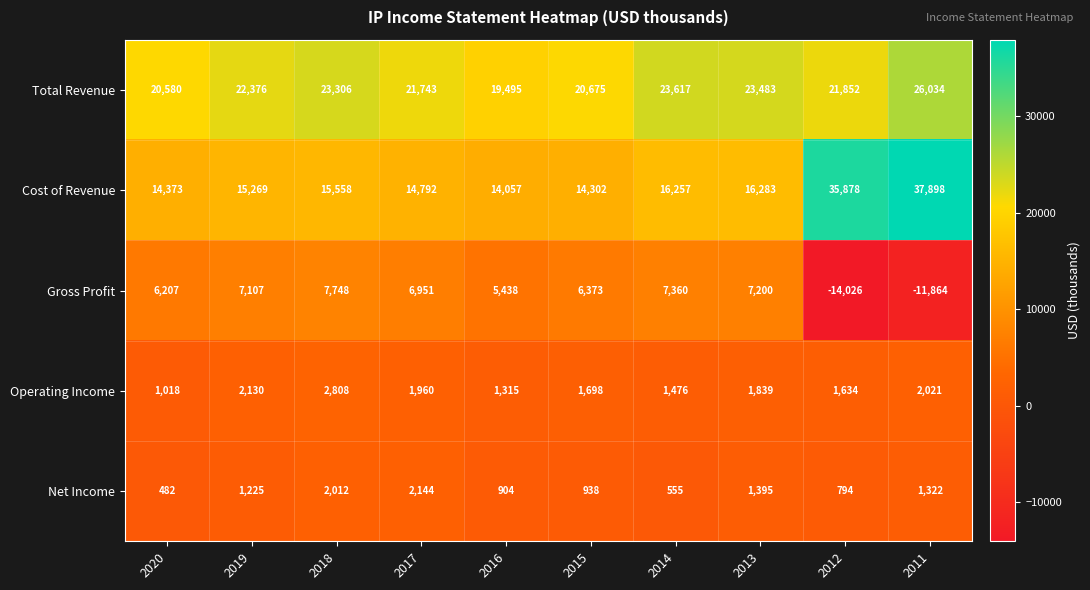

What is the highest value of the Net Income series?

2144